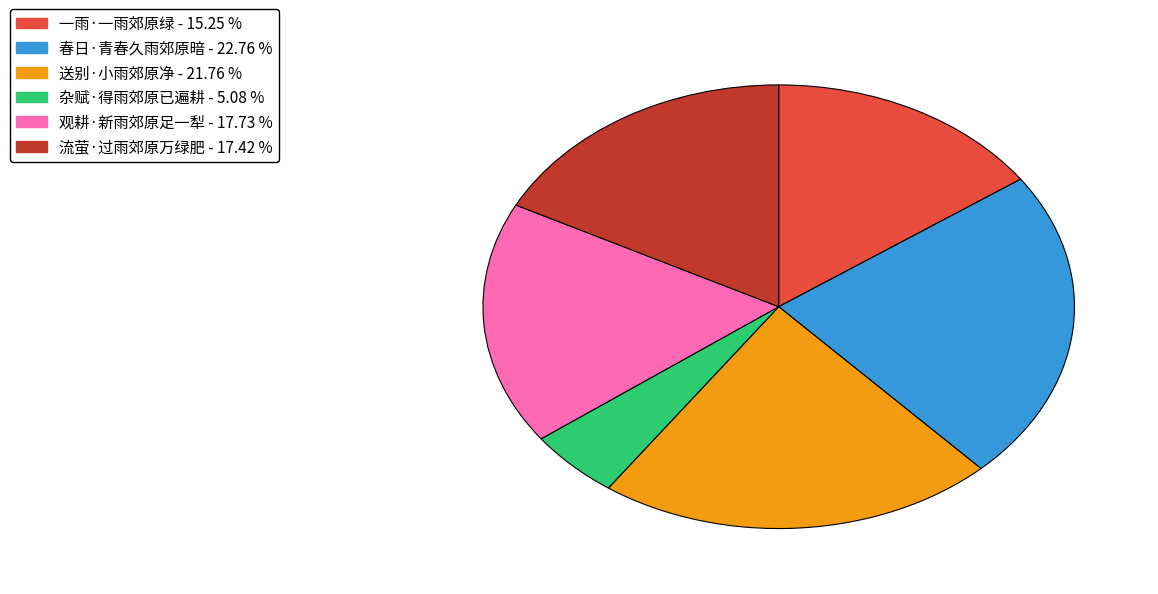

Combined, do 流萤·过雨郊原万绿肥 and 杂赋·得雨郊原已遍耕 account for over 50%?

No